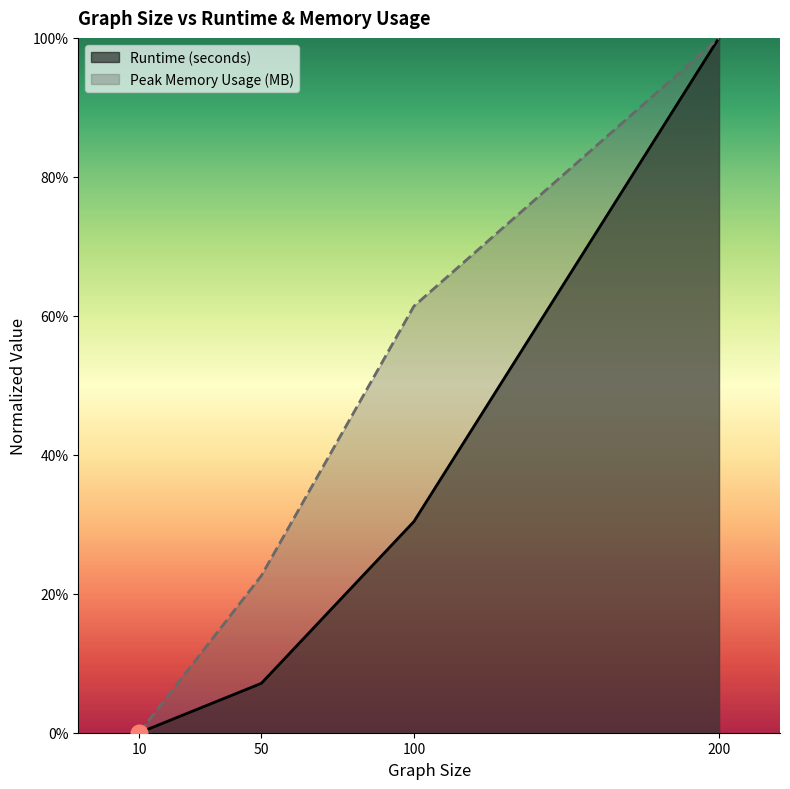

What is the sum of all Peak Memory Usage (MB) values?

1.8